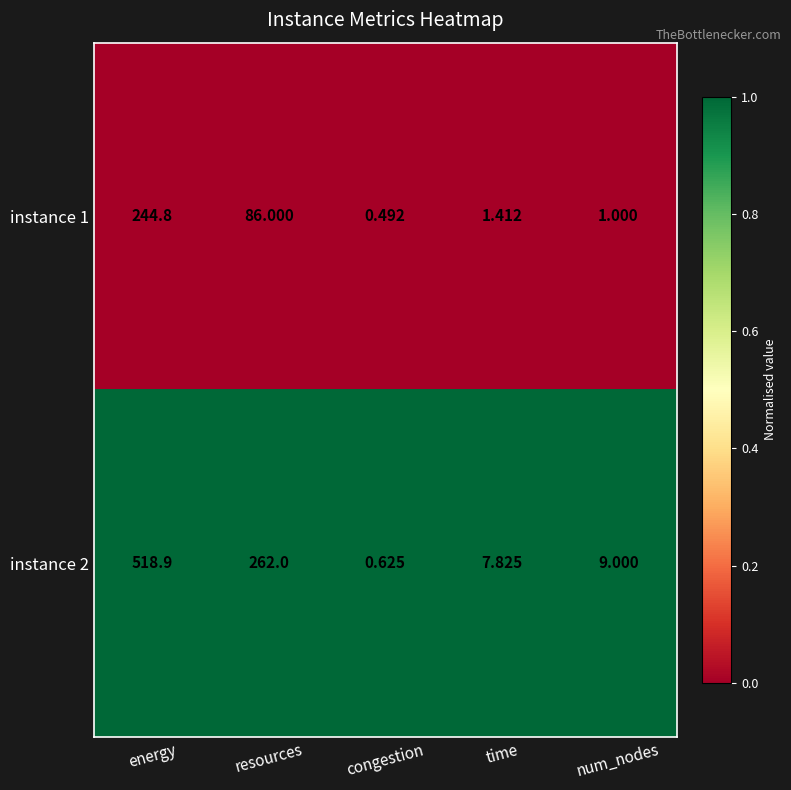

Rank the categories by instance 1 value from highest to lowest.

energy, resources, time, num_nodes, congestion